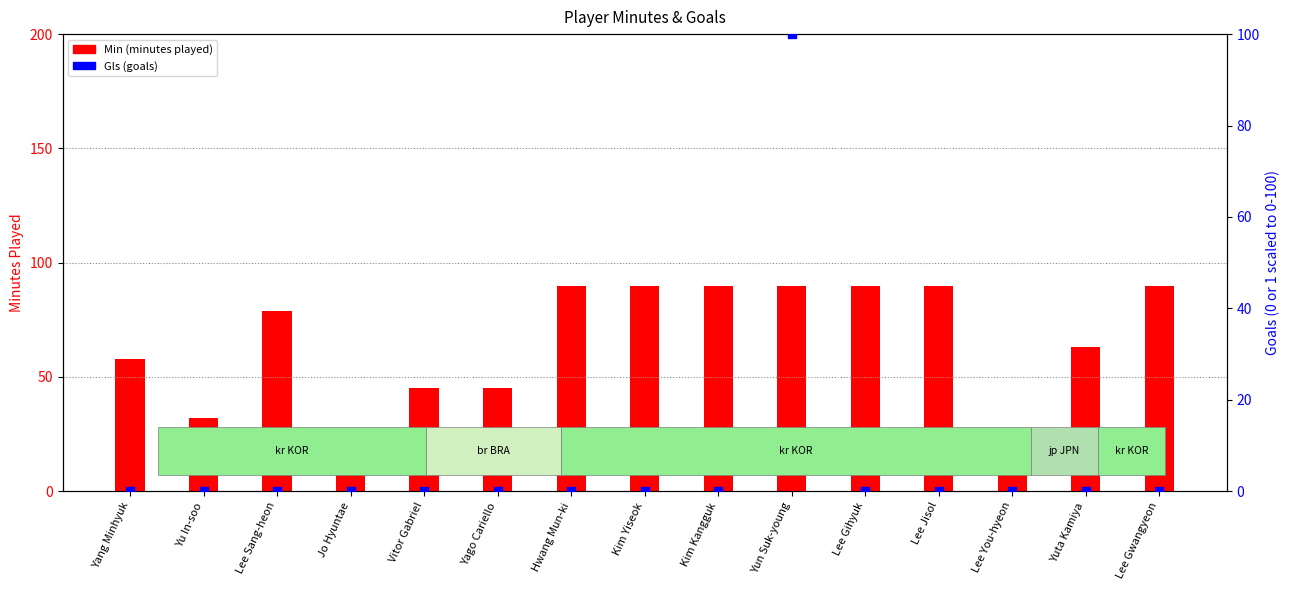

Is the value of Gls (goals) at Jo Hyuntae greater than the value of Min (minutes played) at Lee You-hyeon?

No